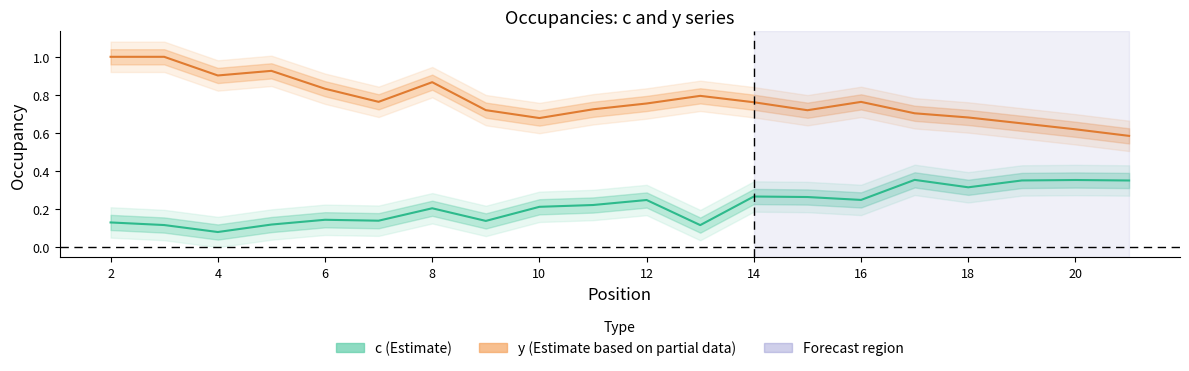

True or false: y (Estimate based on partial data) and c (Estimate) intersect in this chart.

False